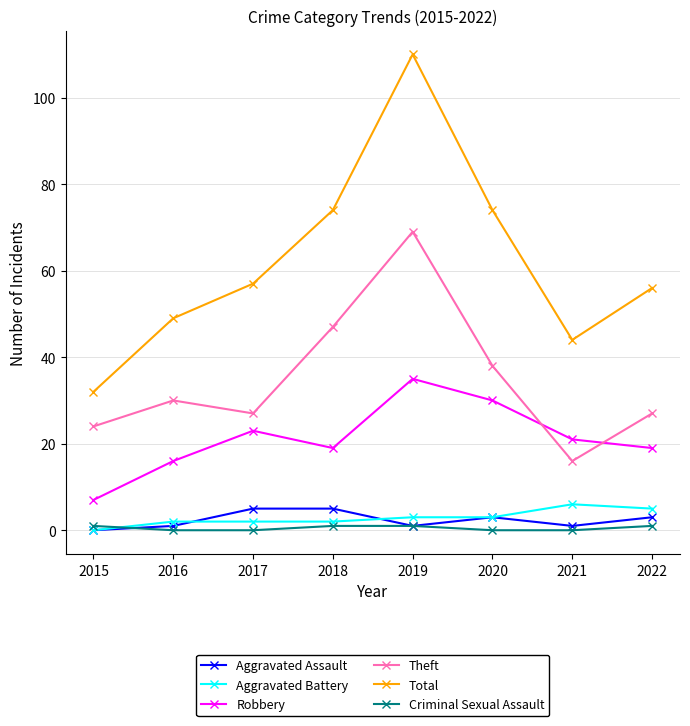

How many values in the Total series are below 57?

4